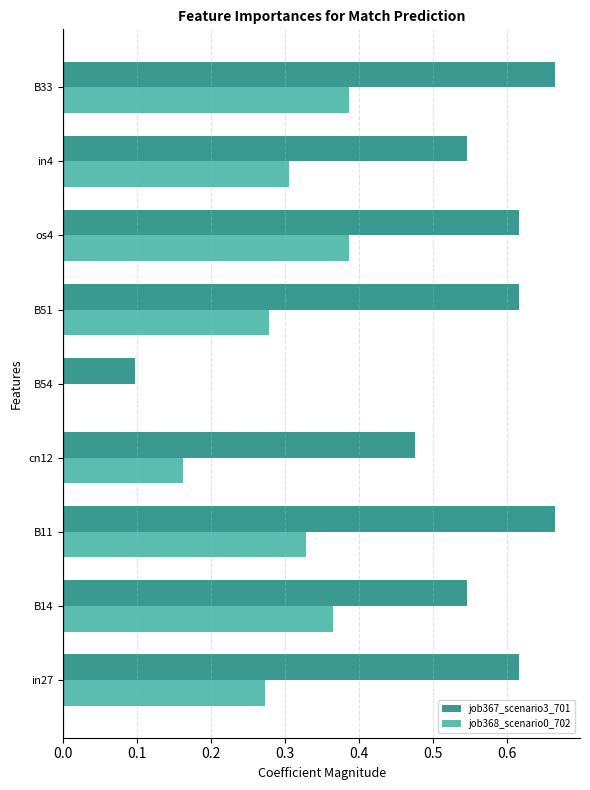

What is the sum of the job367_scenario3_701 values at B33 and B14?

1.2